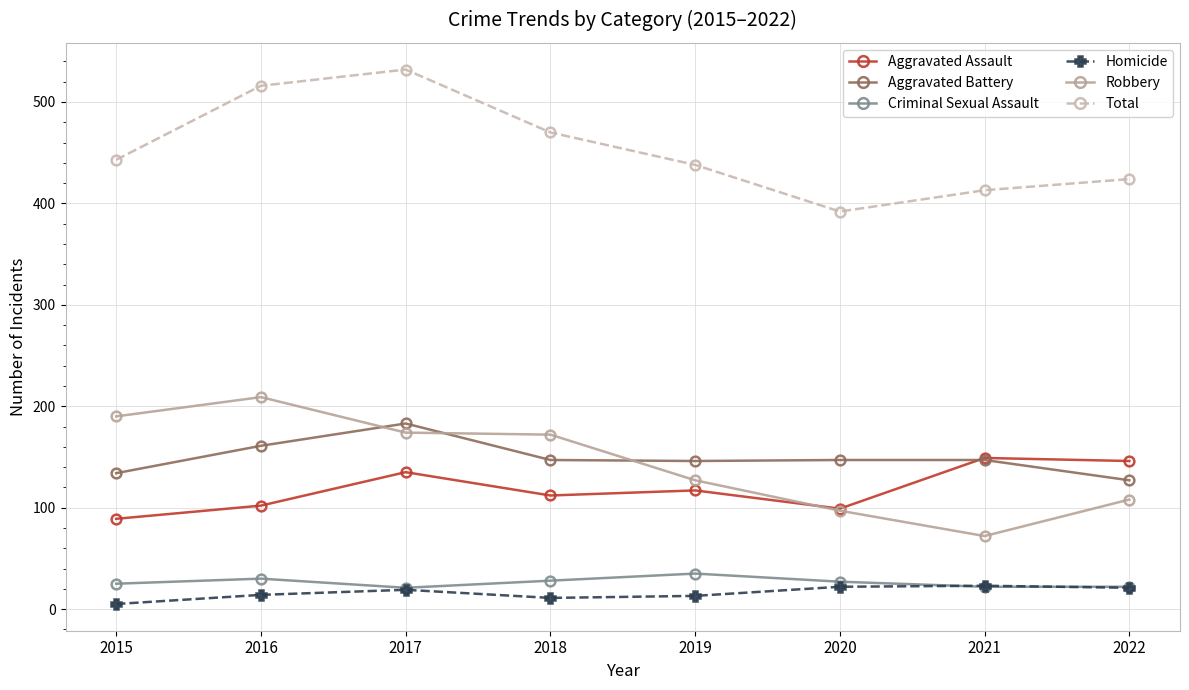

Is it true that Criminal Sexual Assault equals 28 at 2018?

True